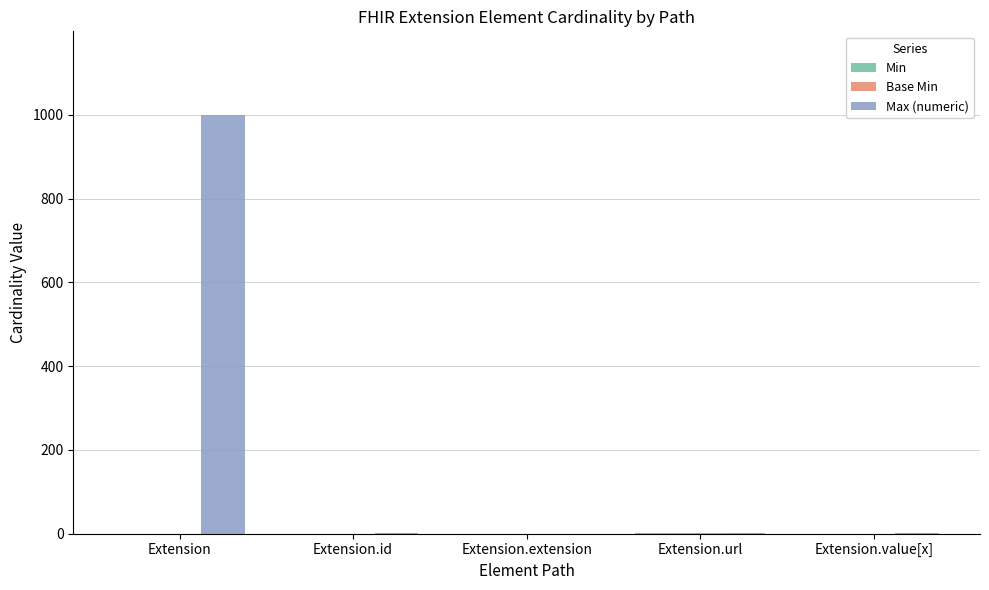

At which category is the sum across all series the highest?

Extension